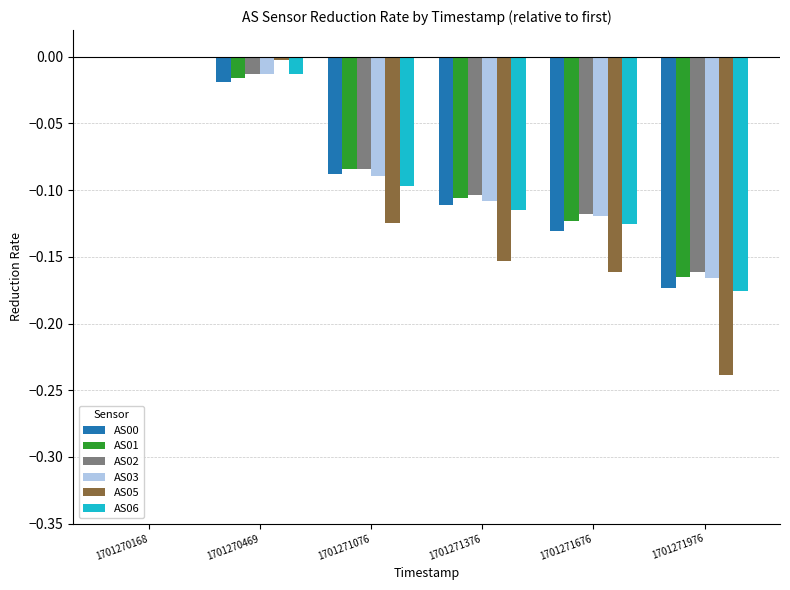

At which category is the sum across all series the highest?

1701270168